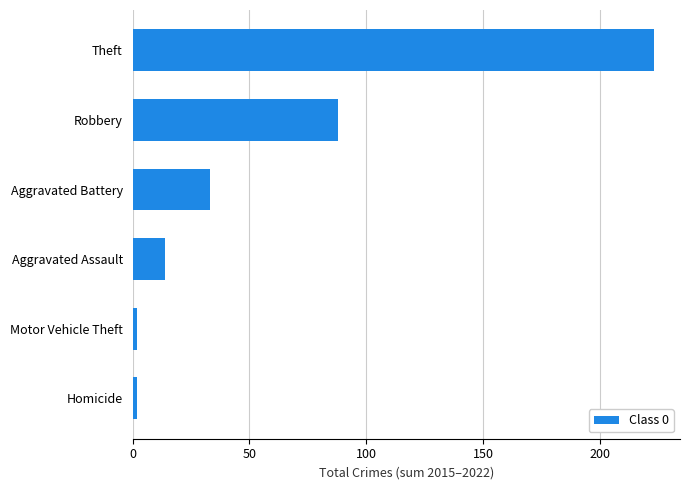

What is the average value?

60